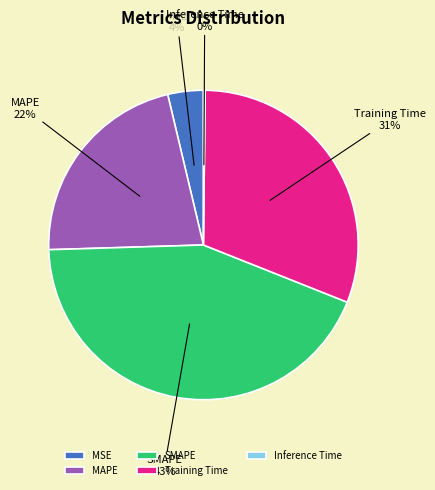

What percentage is the MAPE slice, to the nearest percent?

22%